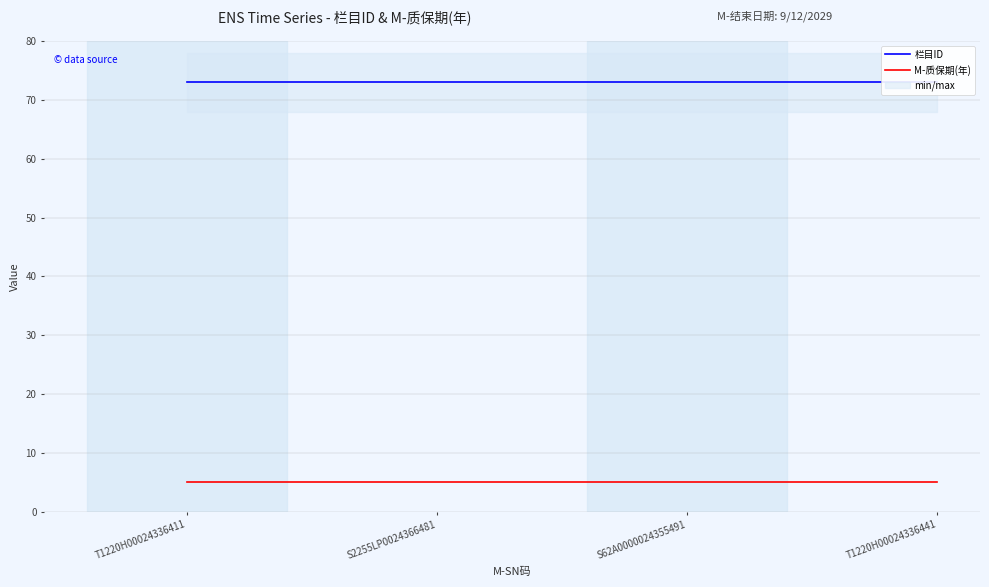

At which category does the chart reach its minimum across all series?

T1220H00024336411